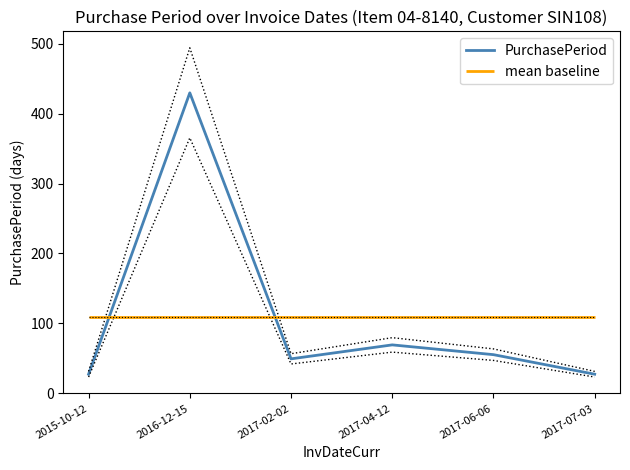

Does the chart display data point markers on the line(s)?

No